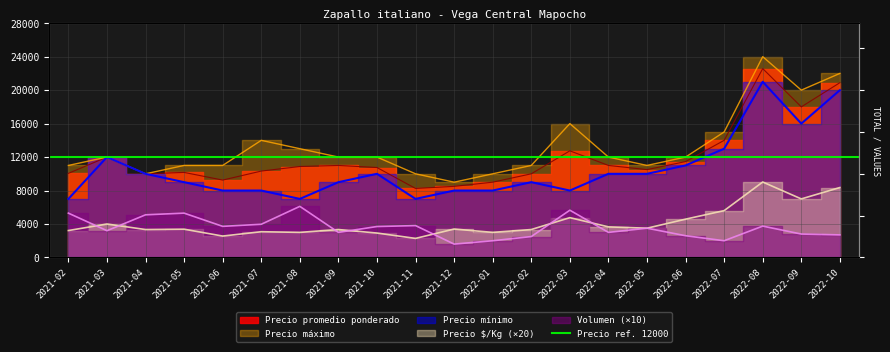

Where is Precio $/Kg nearest to the value 5650?

2022-07